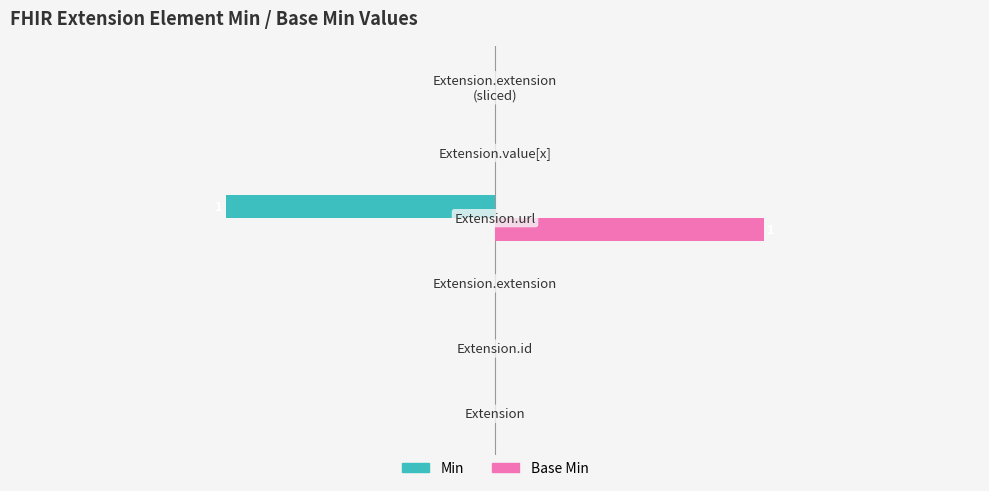

What is the difference between the maximum and minimum values in the Base Min series?

1